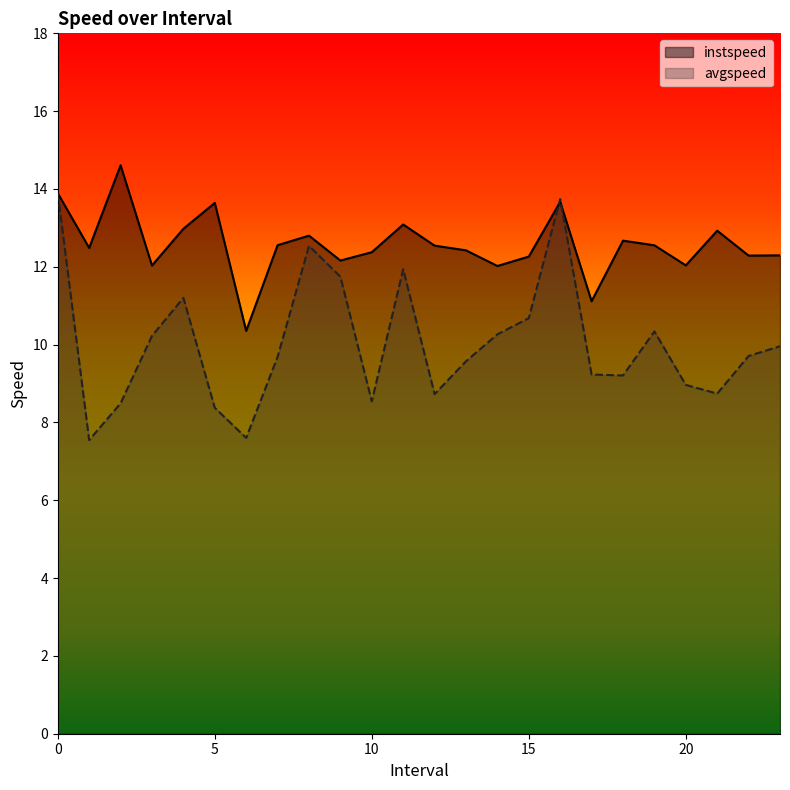

Which series has the largest range (max minus min)?

avgspeed